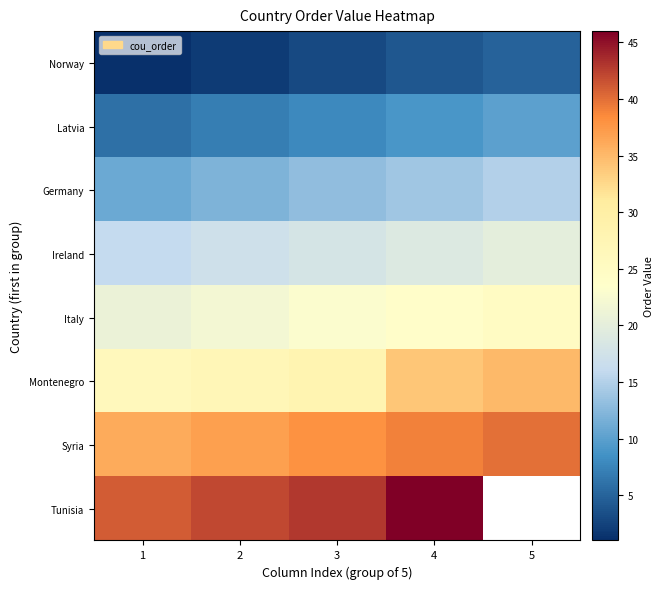

What is the average value of the Syria series?

38.0